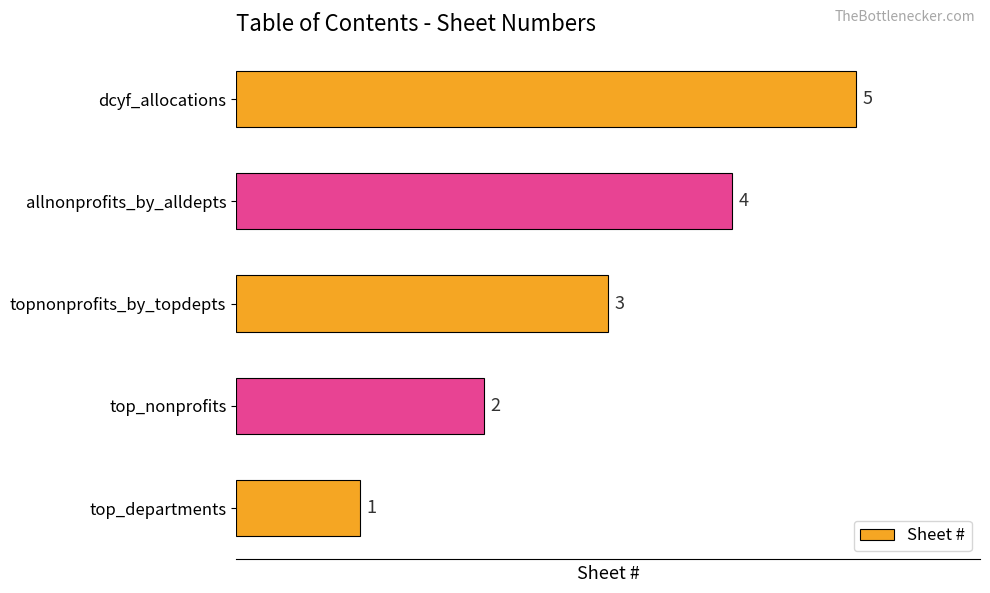

How many distinct data groups are displayed?

1